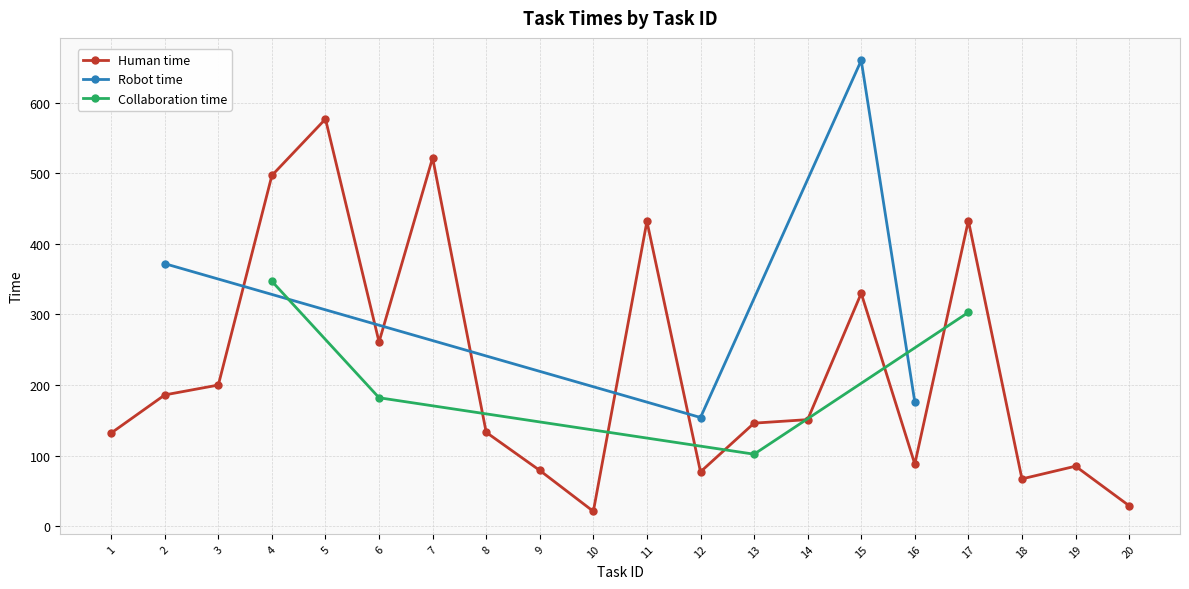

At which category is the sum across all series the highest?

15